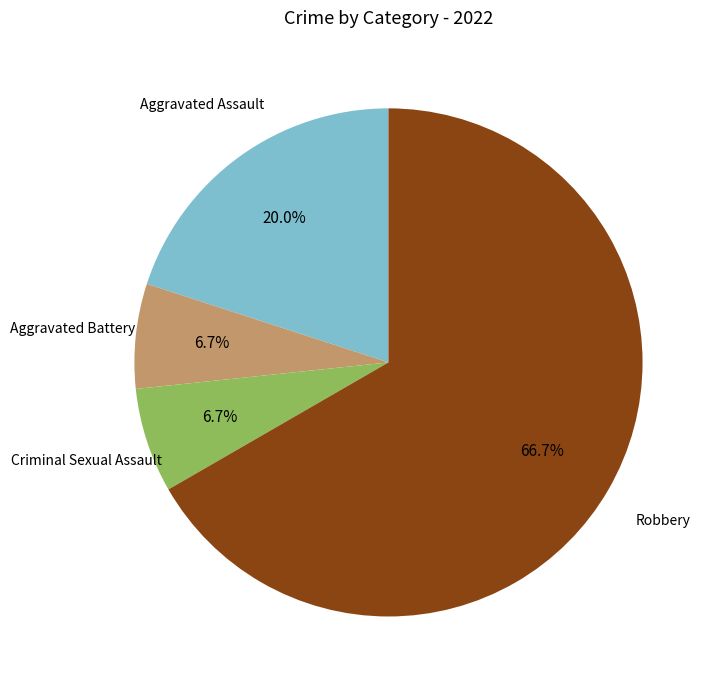

Is there a majority slice in this chart?

Yes